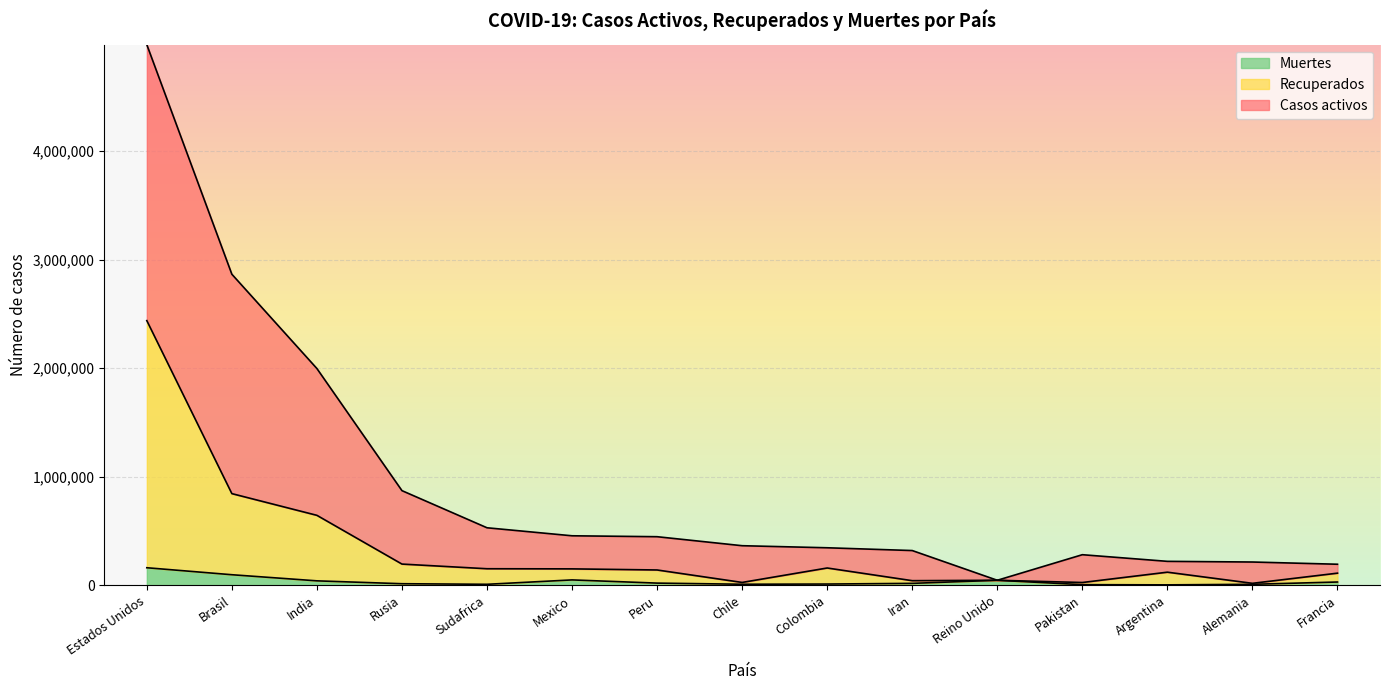

What is the difference between the second highest and minimum values in the Muertes series?

93305